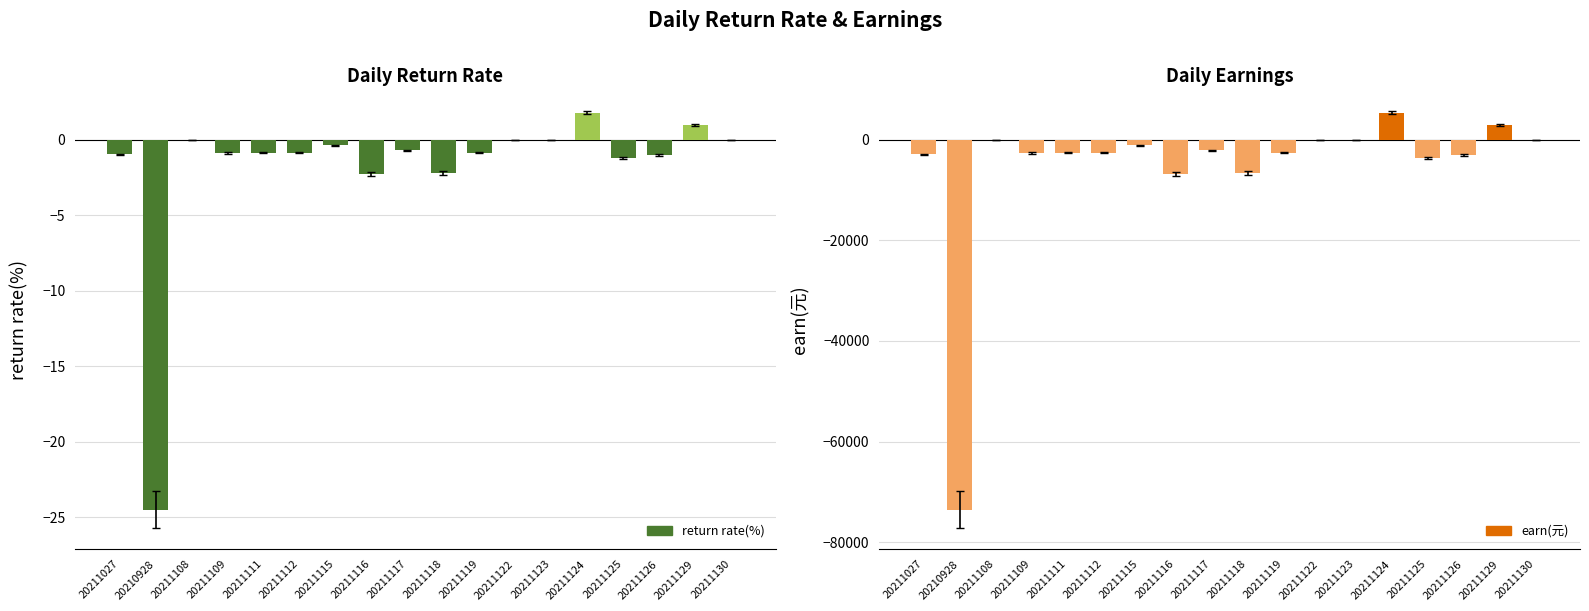

What is the difference between the maximum and minimum values in the earn(元) series?

78920.3